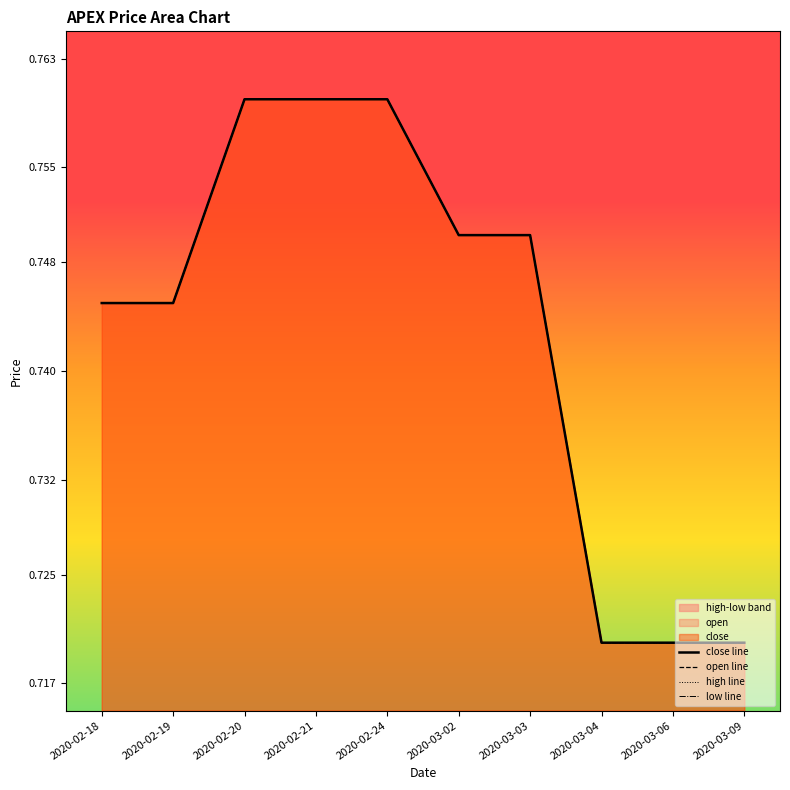

True or false: low line and open line cross at least once.

False